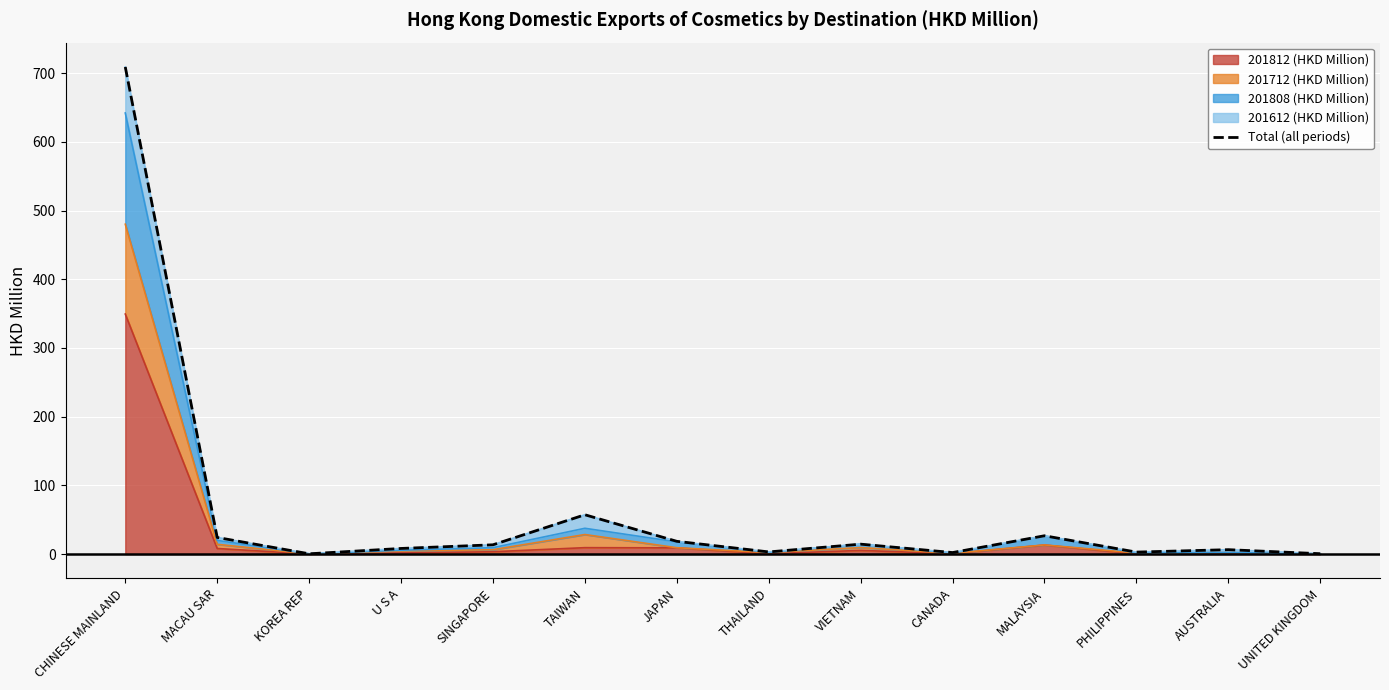

What is the label of the 5th point from the left?

SINGAPORE